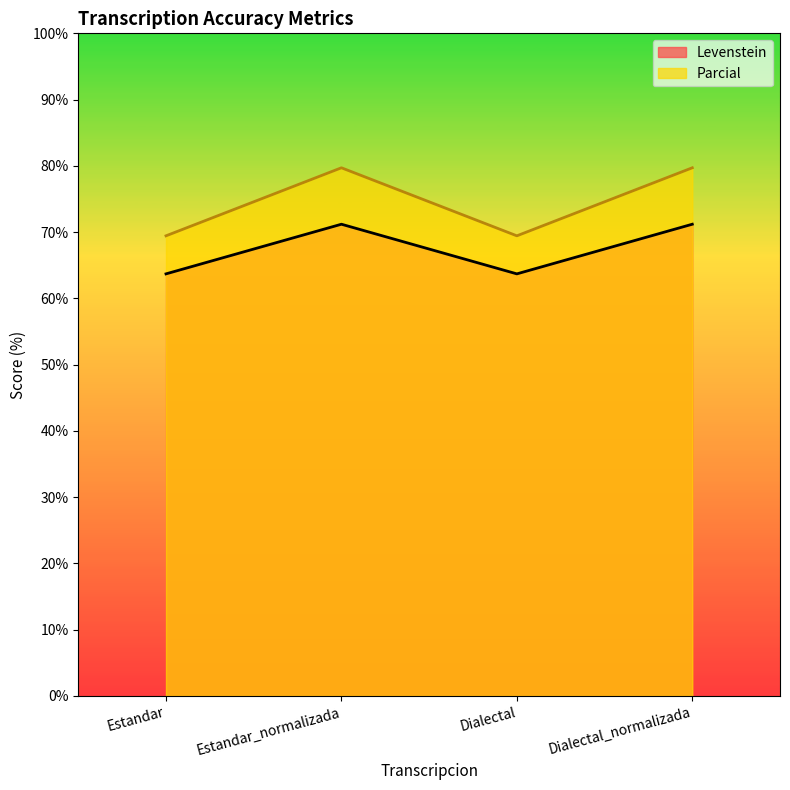

What is the label of the 4th point from the left?

Dialectal_normalizada